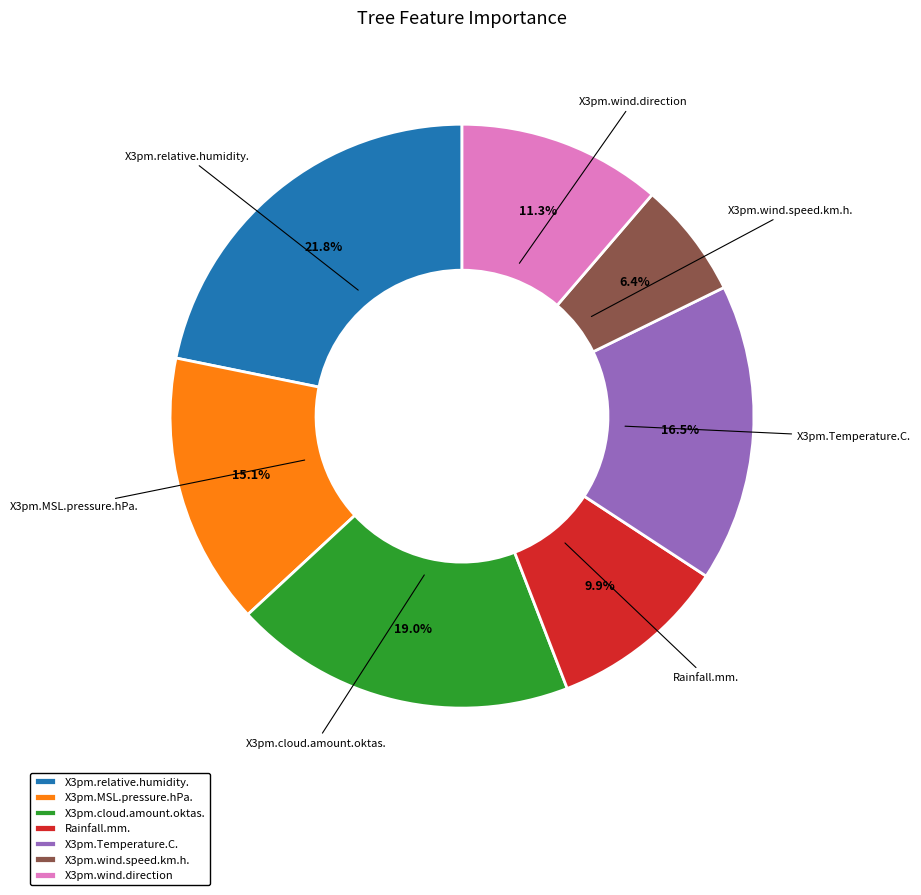

The X3pm.MSL.pressure.hPa. slice represents 15% of the pie. True or false?

True